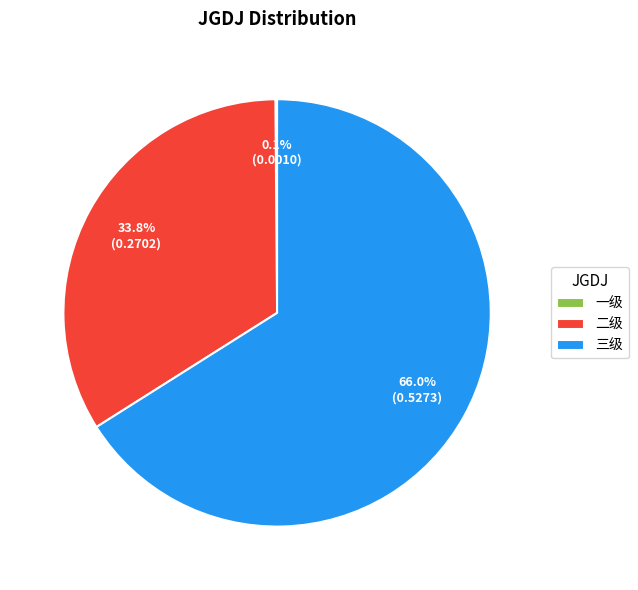

What percentage is NOT represented by 三级?

33.9%